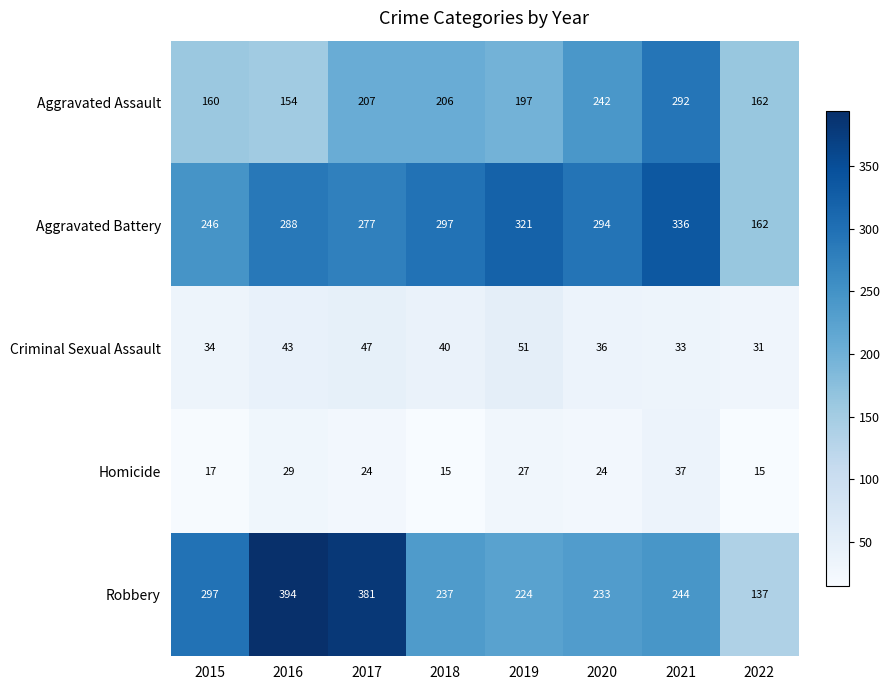

Which series changed the most between 2021 and 2022?

Aggravated Battery